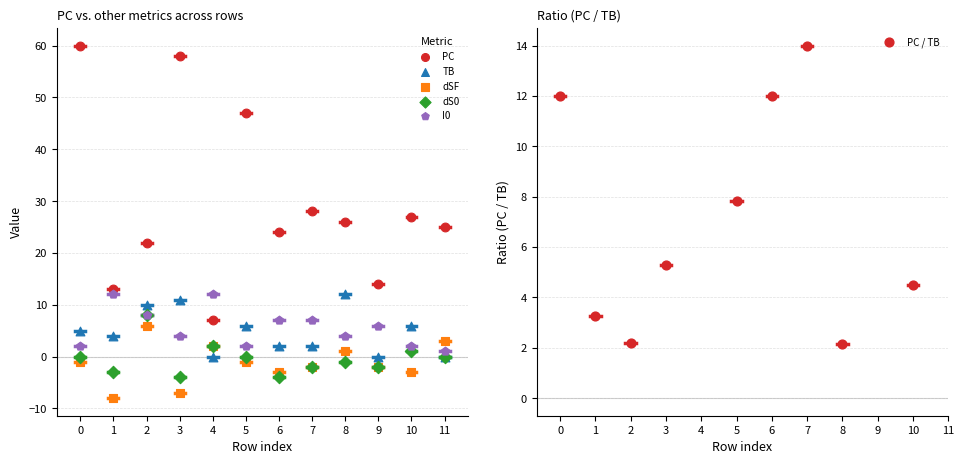

What is the total value across all series at 0?

78.0